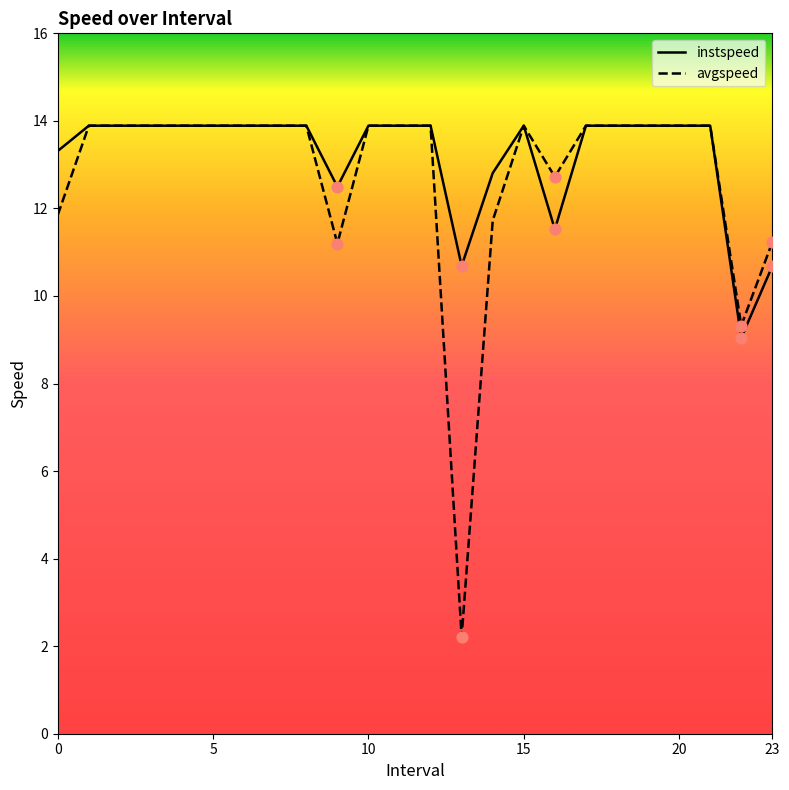

Which series has the largest range (max minus min)?

avgspeed